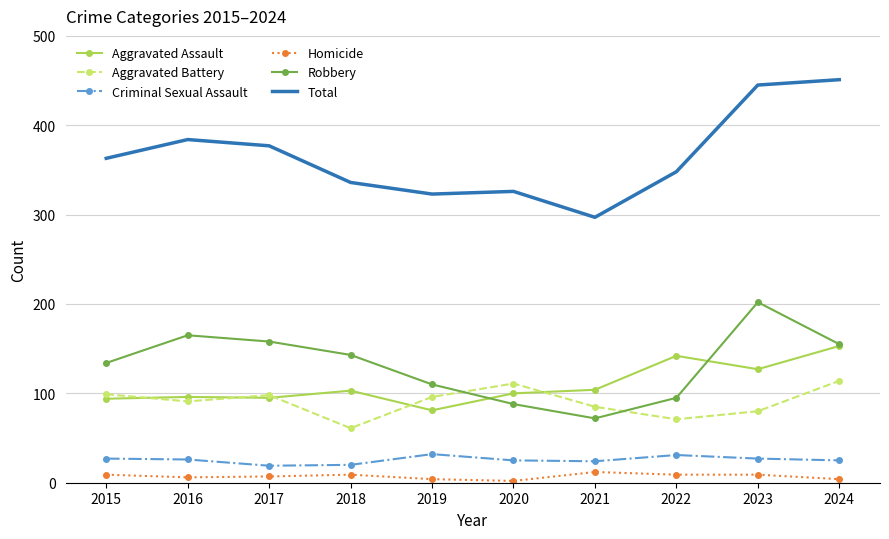

What is the spread (max minus min) of values at 2016?

378